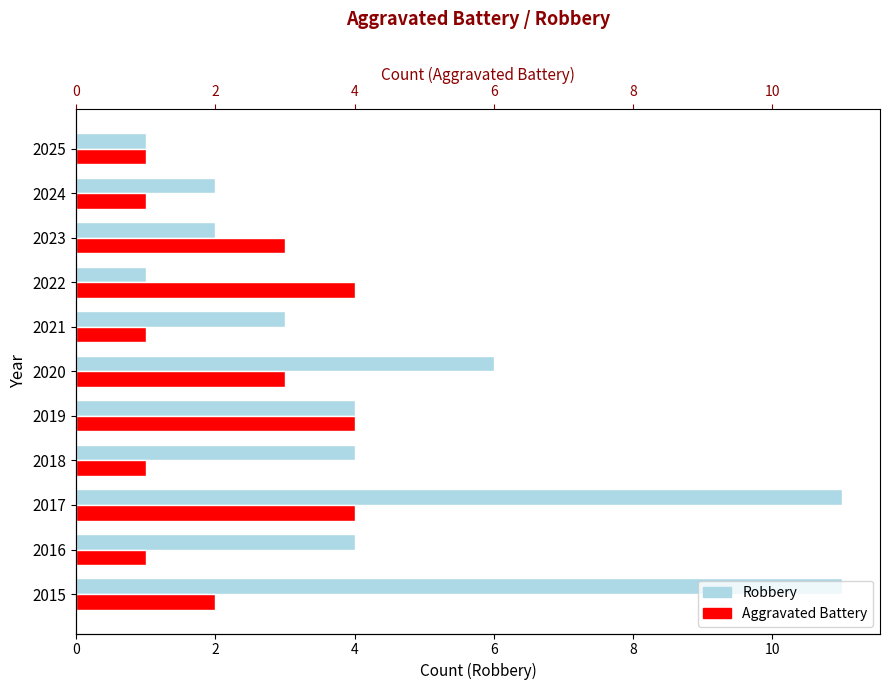

How many data points in Robbery are above 4?

3